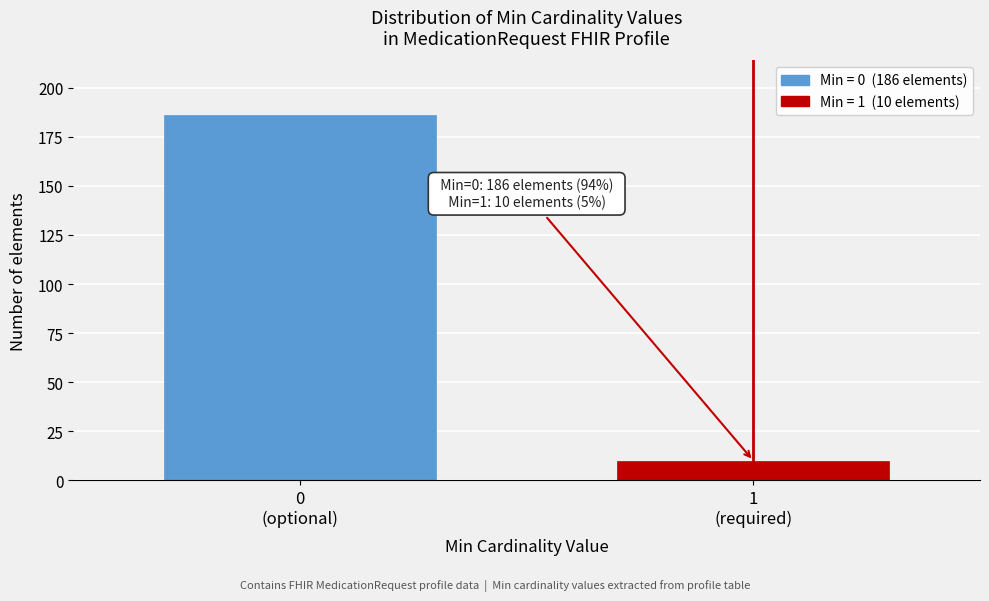

Reading left to right, list all the values displayed in this chart.

186	10